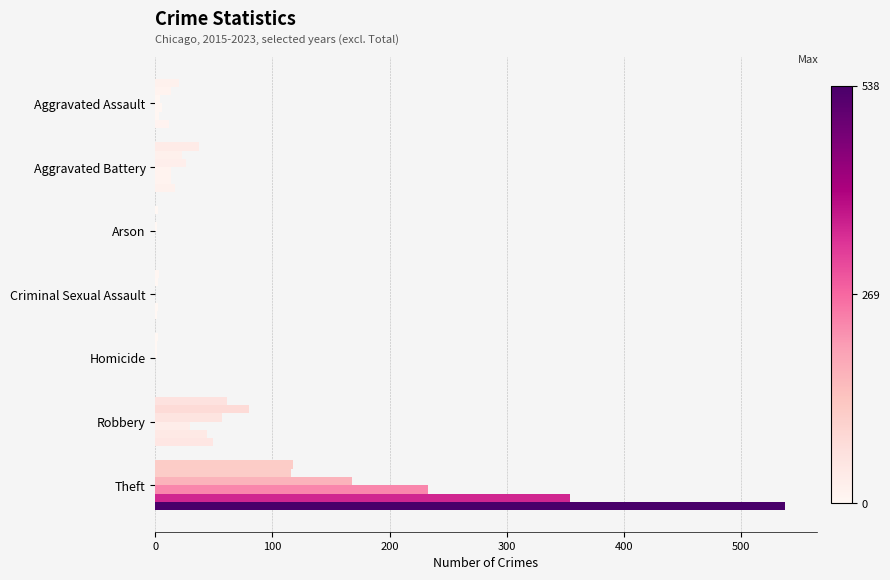

Count the number of categories in the chart.

7